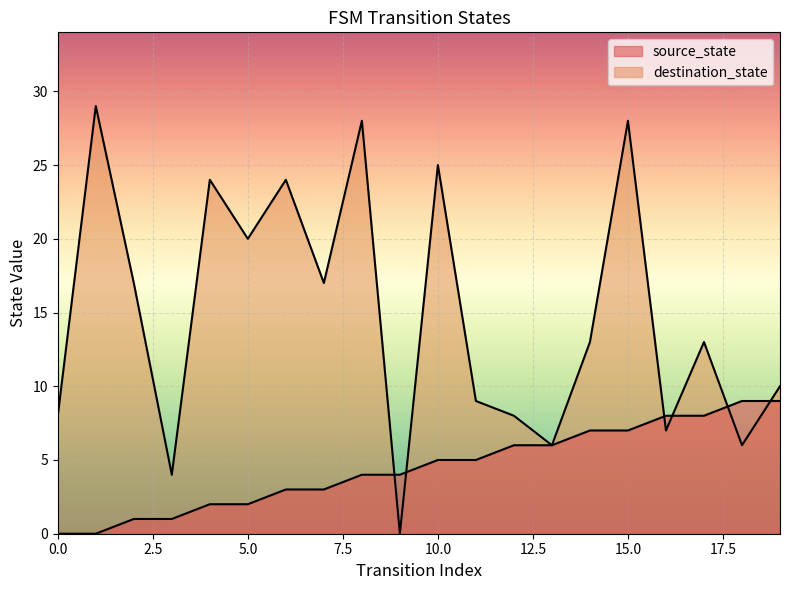

Is the value of destination_state at 15 greater than the value of source_state at 6?

Yes